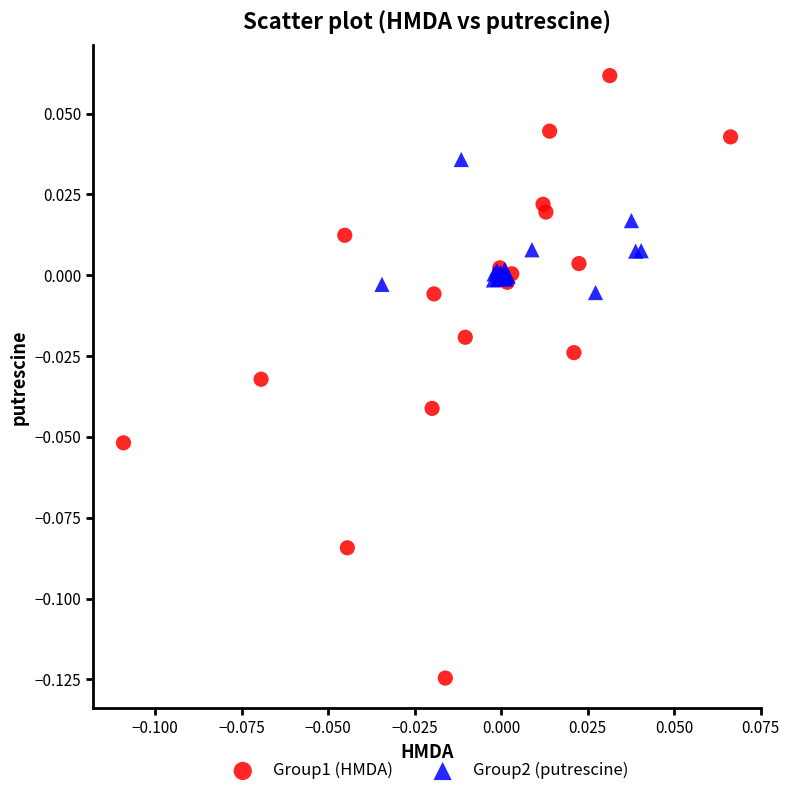

Which series has the widest spread of Y values?

Group1 (HMDA)